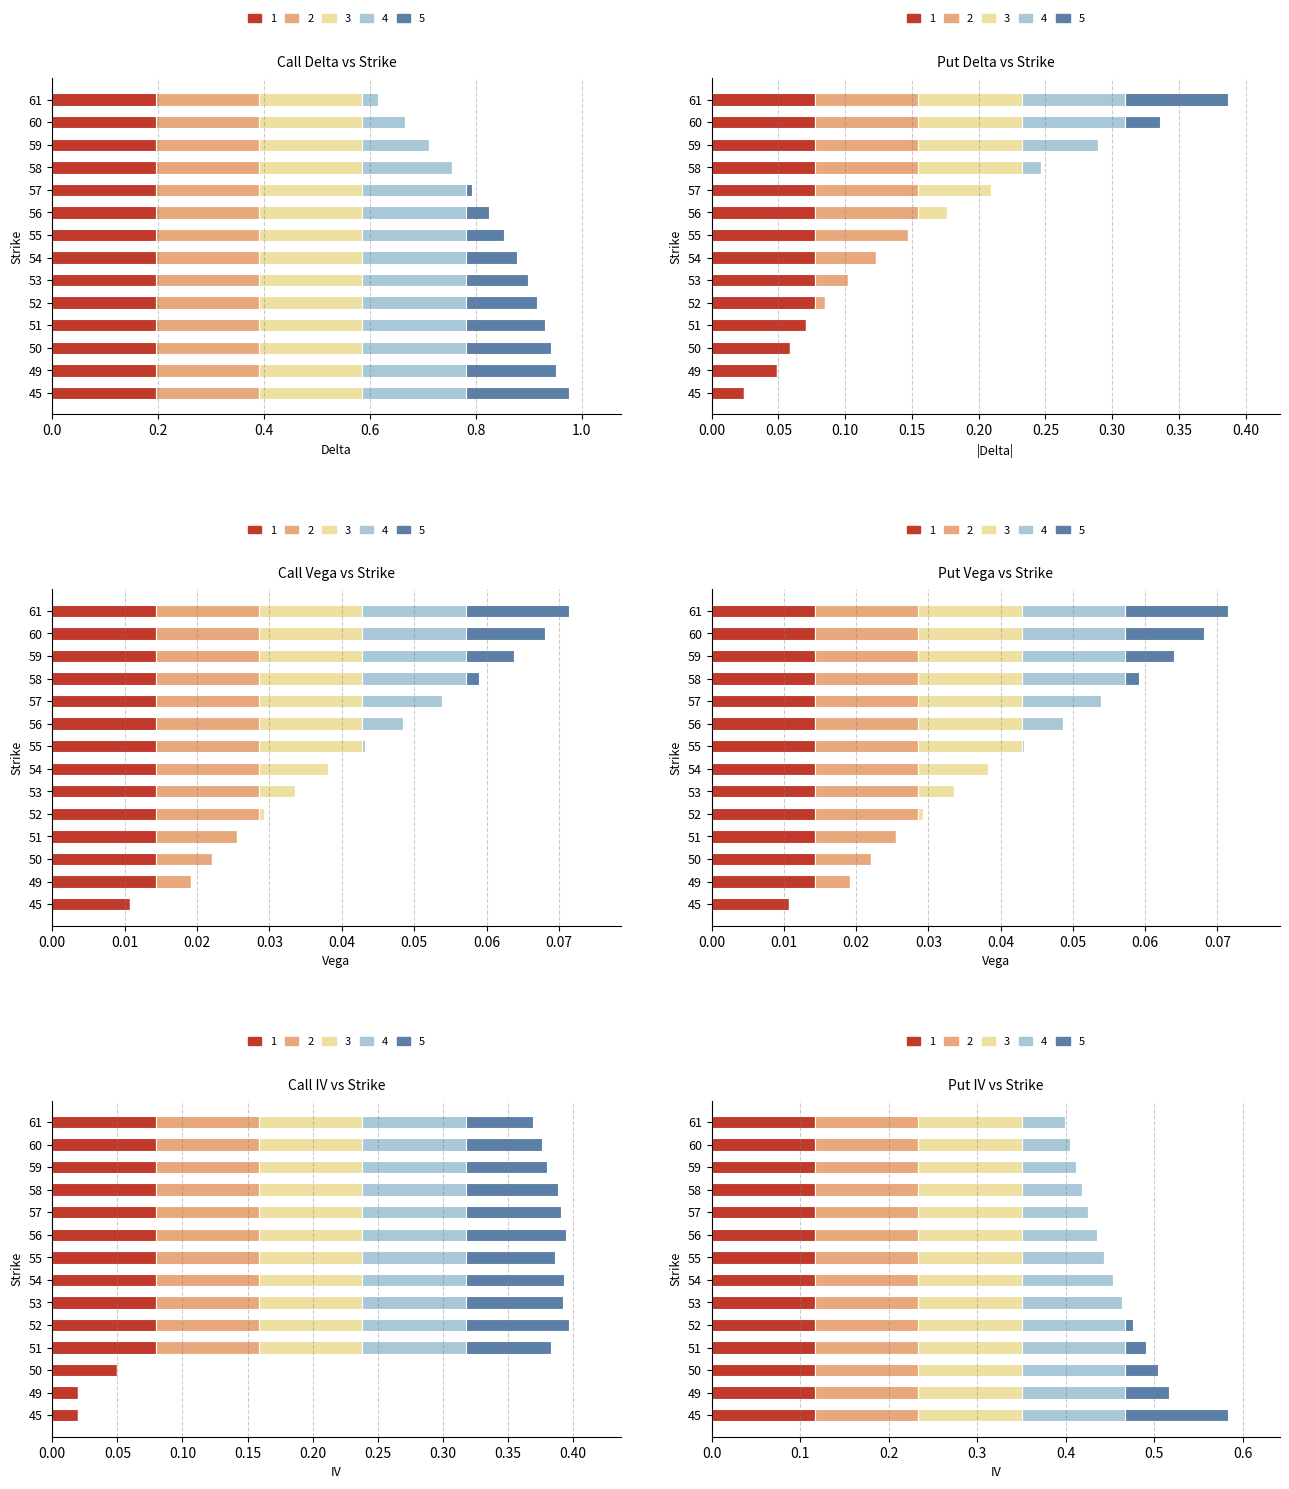

What is the highest value of the iv_c series?

0.1